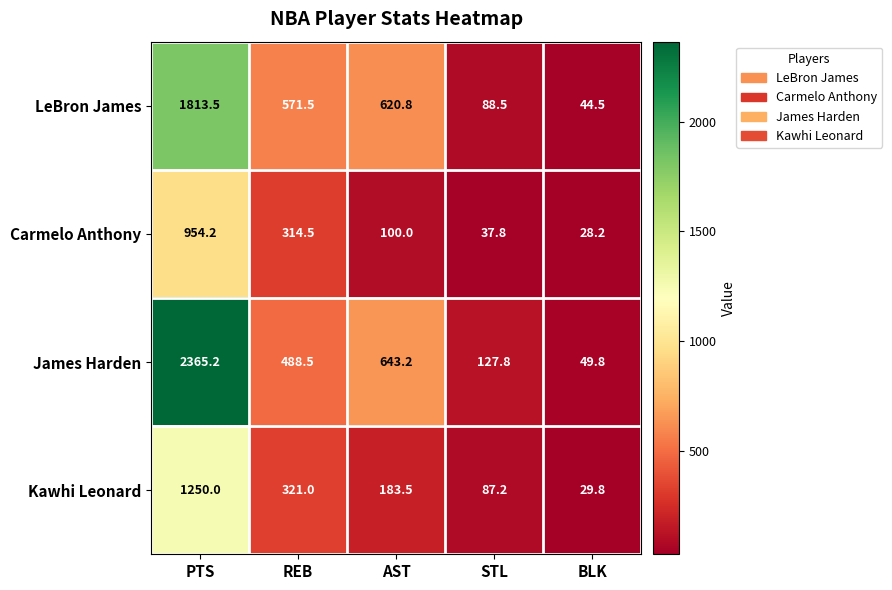

At which label does Kawhi Leonard first exceed 183?

PTS